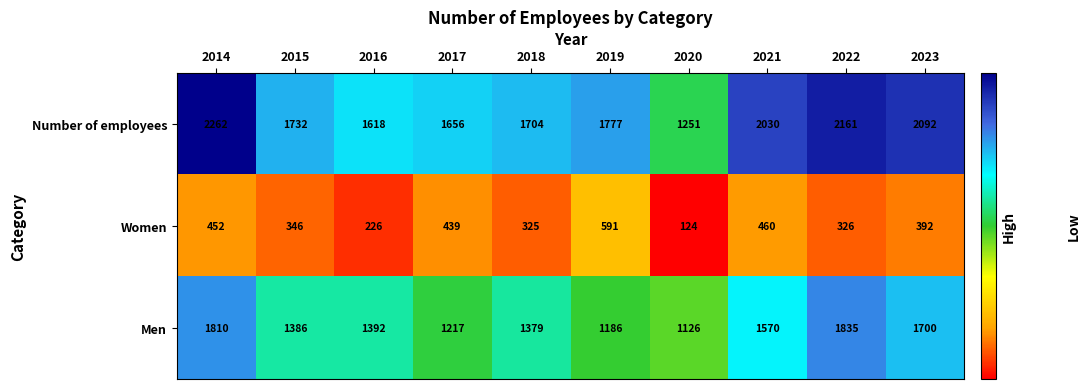

What is the difference between the maximum and second lowest values in the Number of employees series?

644